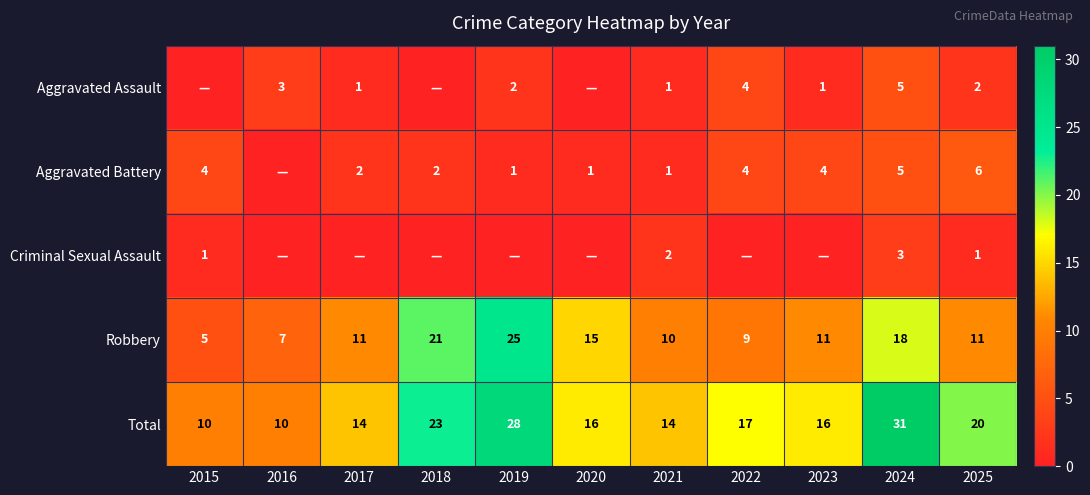

Is the value of Aggravated Battery at 2021 greater than the value of Total at 2023?

No